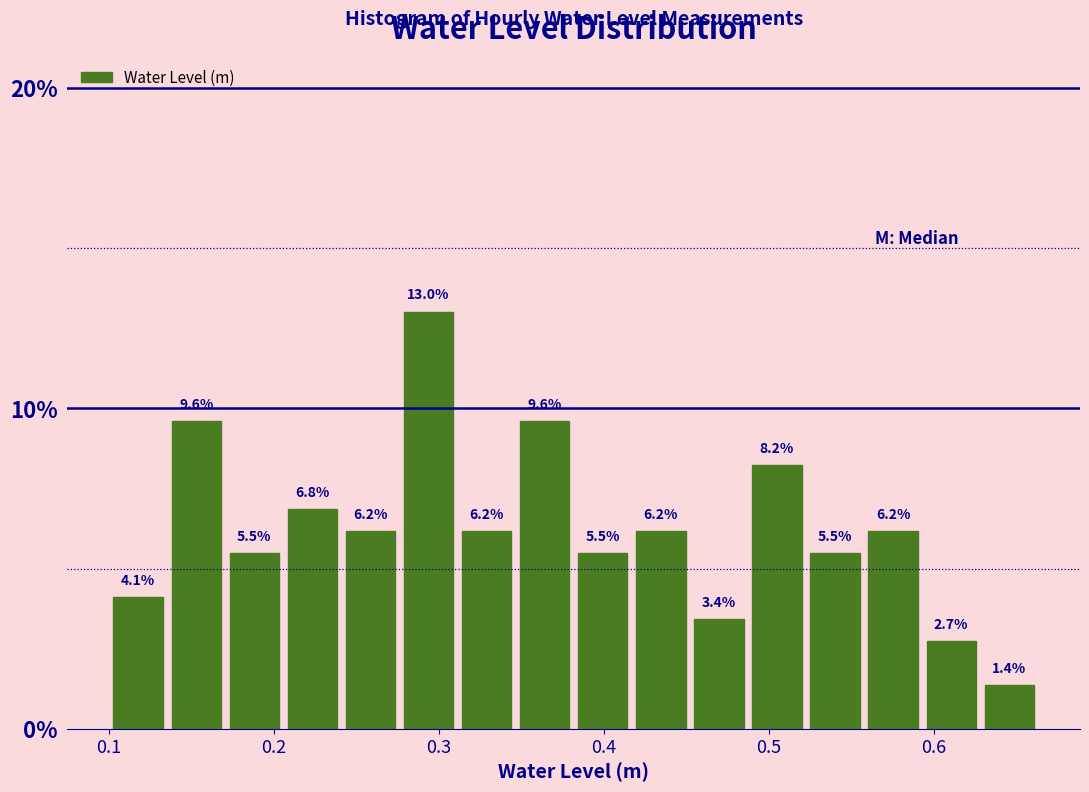

Read against the x-axis, roughly where is the centre of the tallest bar?

0.29